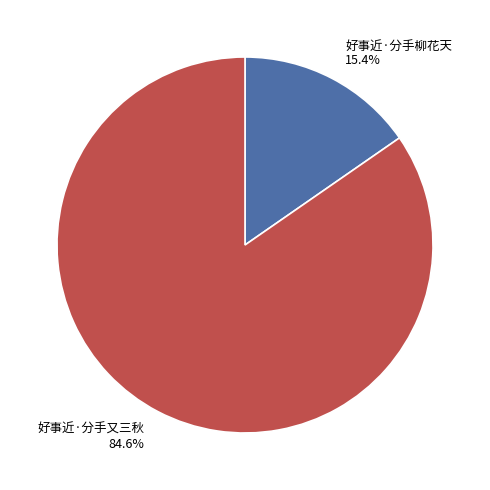

Combined, what portion of the pie is 好事近·分手柳花天 and 好事近·分手又三秋?

100.0%